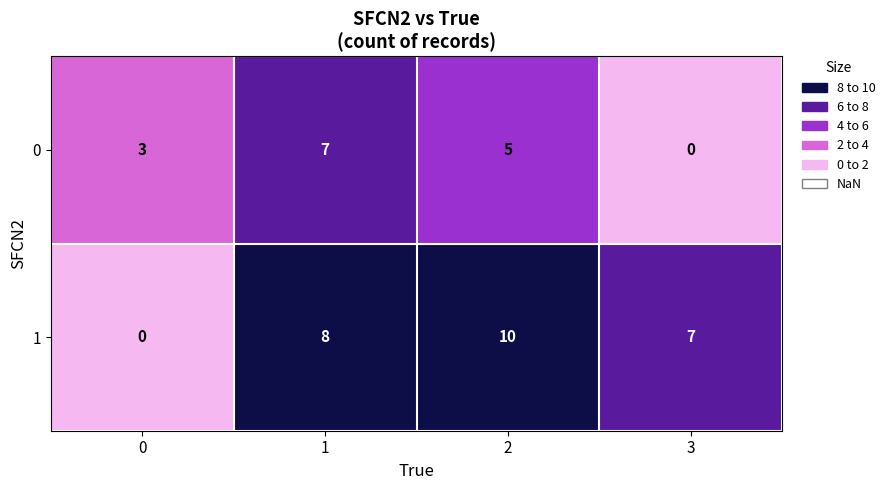

Where is 1 nearest to the value 5?

3